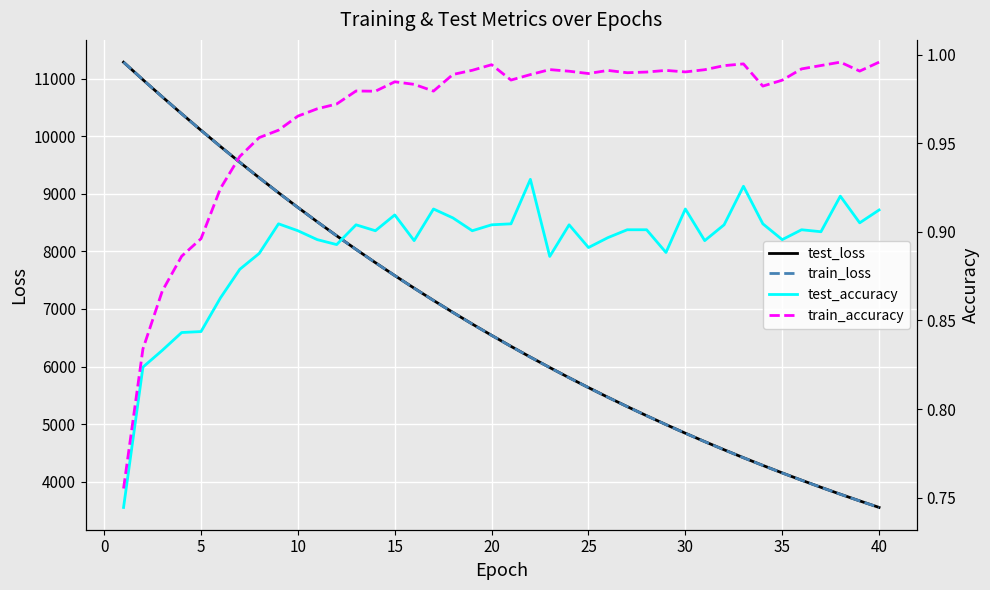

What is the minimum value for train_loss?

3553.7